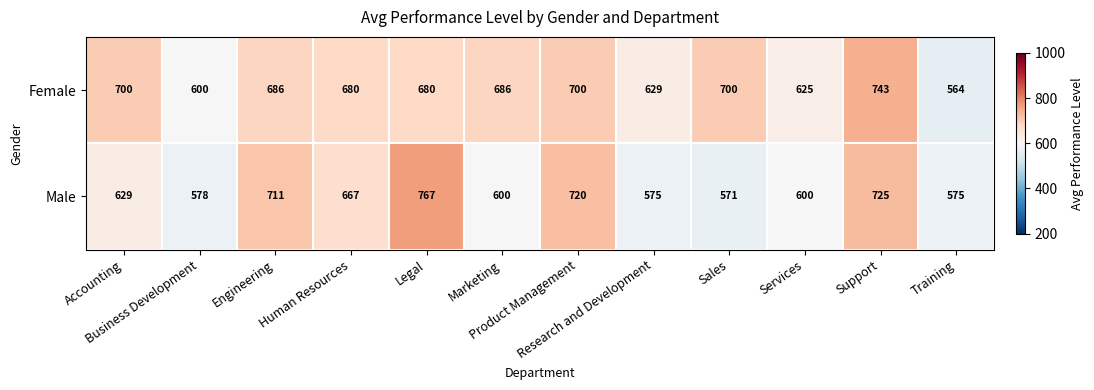

Rank the series by their maximum value, from lowest to highest.

Female, Male